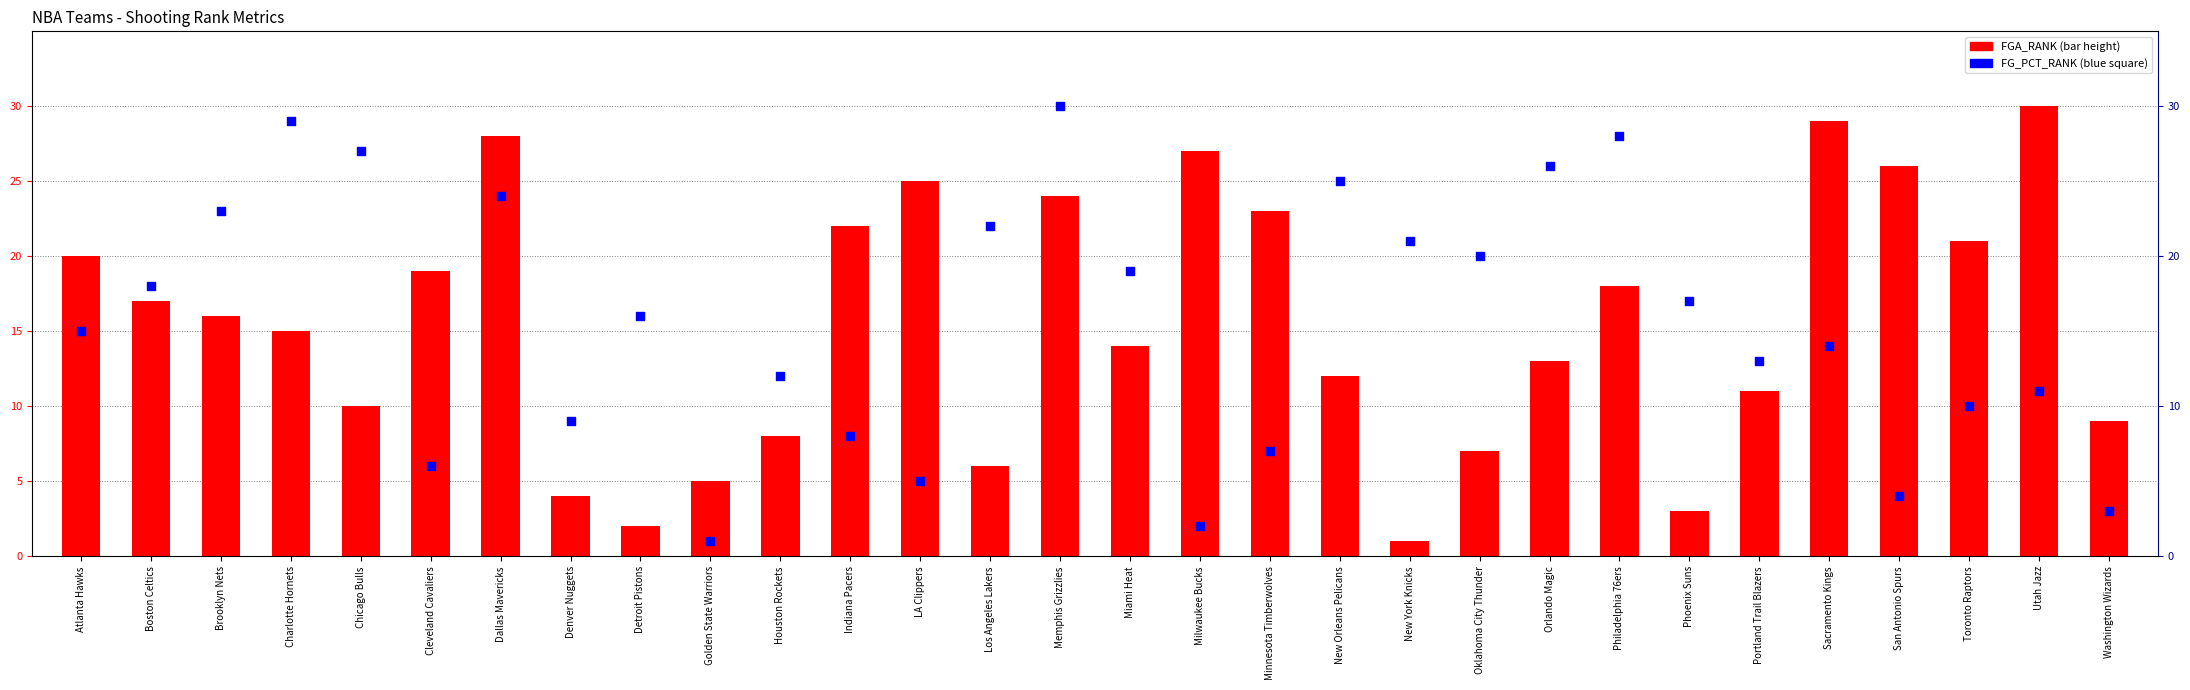

At which category is the sum across all series the highest?

Memphis Grizzlies